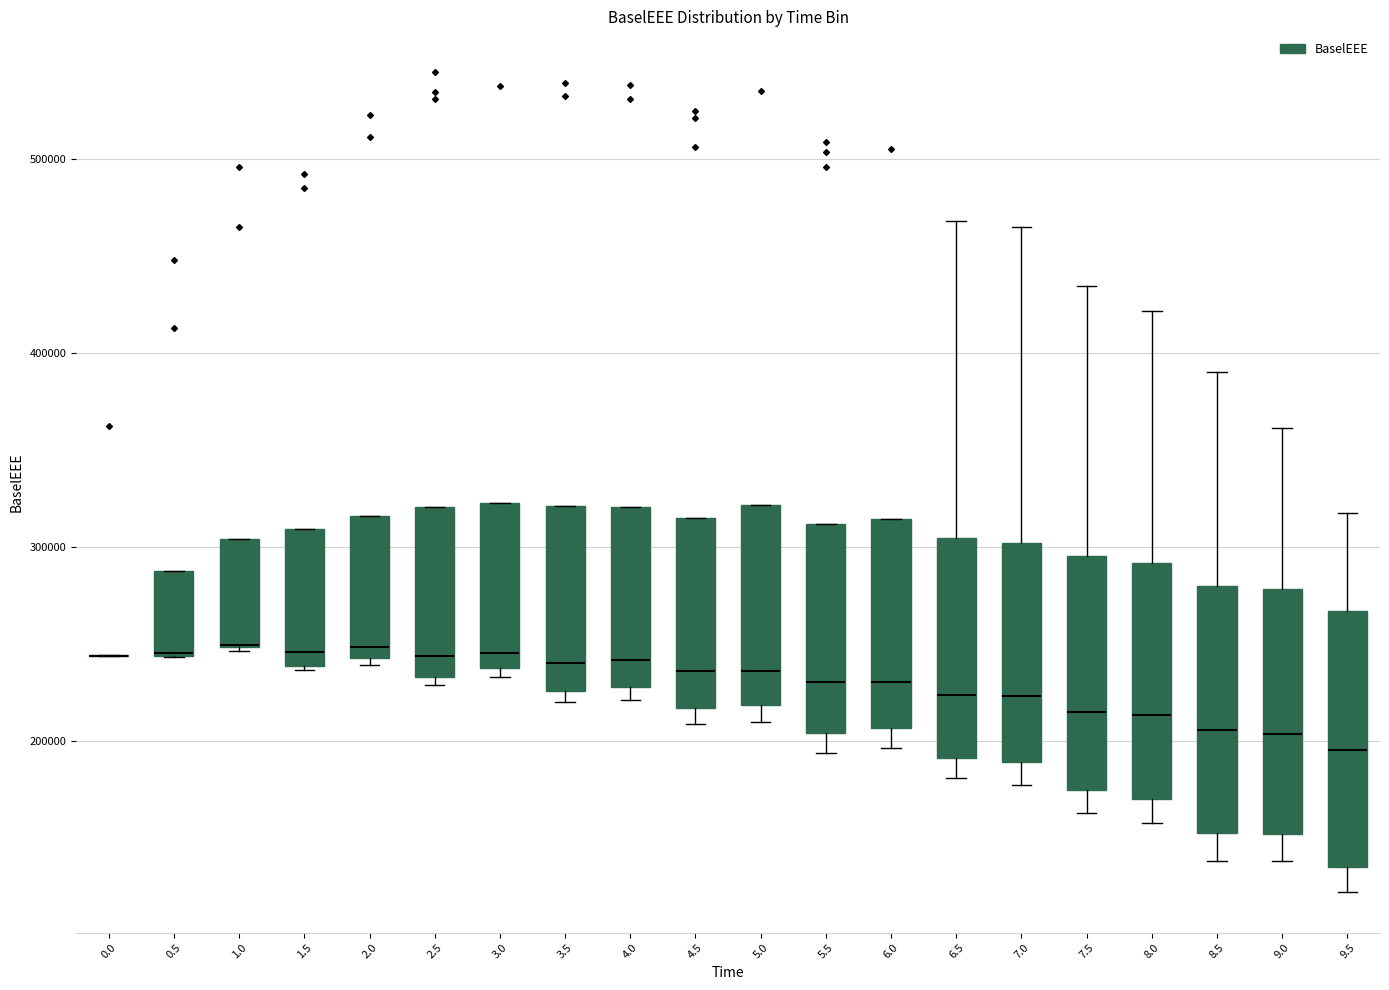

Reading left to right, read every box against the y-axis: the position of its median line, the range the box covers, and the ends of its whiskers. The values are not printed on the chart, so give them approximately, as read against the axis.

0.0: box collapsed to a line at 240000, whiskers 240000 to 240000
0.5: median 250000 (drawn on the box's lower edge), box 240000 to 290000, whiskers 240000 to 290000
1.0: median 250000 (drawn on the box's lower edge), box 250000 to 300000, whiskers 250000 to 300000
1.5: median 250000, box 240000 to 310000, whiskers 240000 to 310000
2.0: median 250000, box 240000 to 320000, whiskers 240000 (just below the box's lower edge) to 320000
2.5: median 240000, box 230000 to 320000, whiskers 230000 (just below the box's lower edge) to 320000
3.0: median 250000, box 240000 to 320000, whiskers 230000 to 320000
3.5: median 240000, box 230000 to 320000, whiskers 220000 to 320000
4.0: median 240000, box 230000 to 320000, whiskers 220000 to 320000
4.5: median 240000, box 220000 to 310000, whiskers 210000 to 310000
5.0: median 240000, box 220000 to 320000, whiskers 210000 to 320000
5.5: median 230000, box 200000 to 310000, whiskers 190000 to 310000
6.0: median 230000, box 210000 to 310000, whiskers 200000 to 310000
6.5: median 220000, box 190000 to 300000, whiskers 180000 to 470000
7.0: median 220000, box 190000 to 300000, whiskers 180000 to 460000
7.5: median 220000, box 170000 to 300000, whiskers 160000 to 430000
8.0: median 210000, box 170000 to 290000, whiskers 160000 to 420000
8.5: median 210000, box 150000 to 280000, whiskers 140000 to 390000
9.0: median 200000, box 150000 to 280000, whiskers 140000 to 360000
9.5: median 200000, box 130000 to 270000, whiskers 120000 to 320000